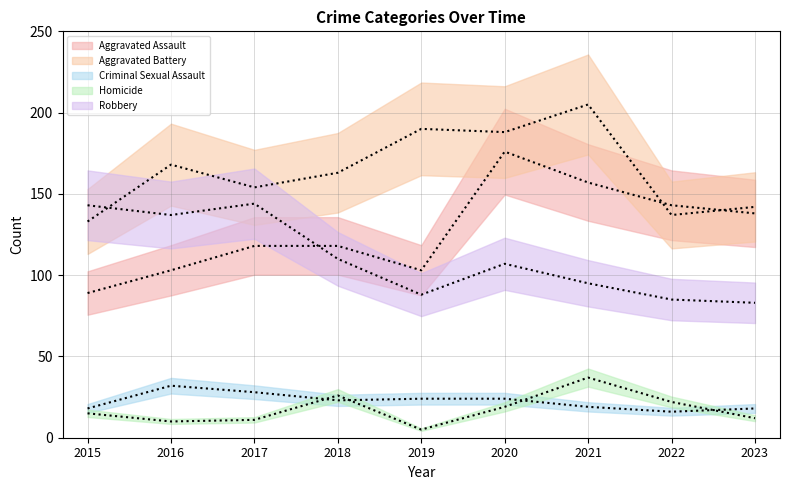

The value of Aggravated Battery at 2022 is 137. True or false?

True